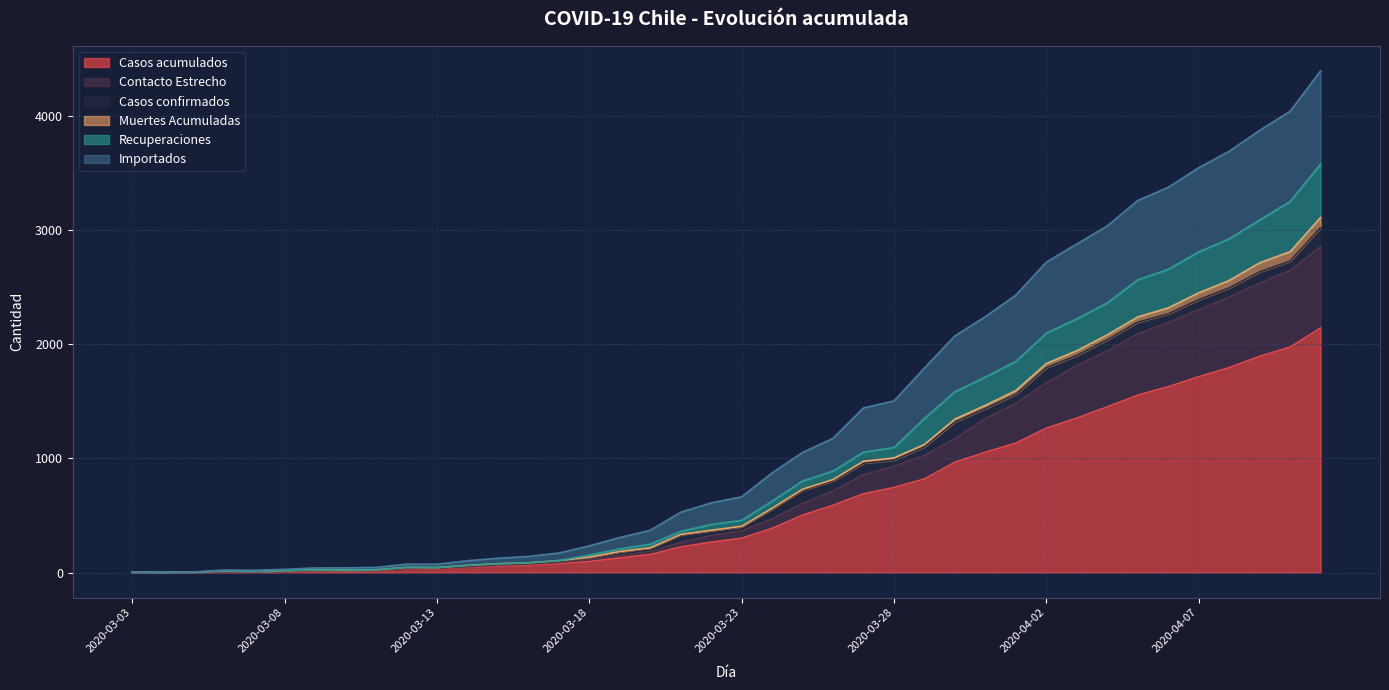

Between 2020-04-09 and 2020-03-15, which is larger?

2020-04-09